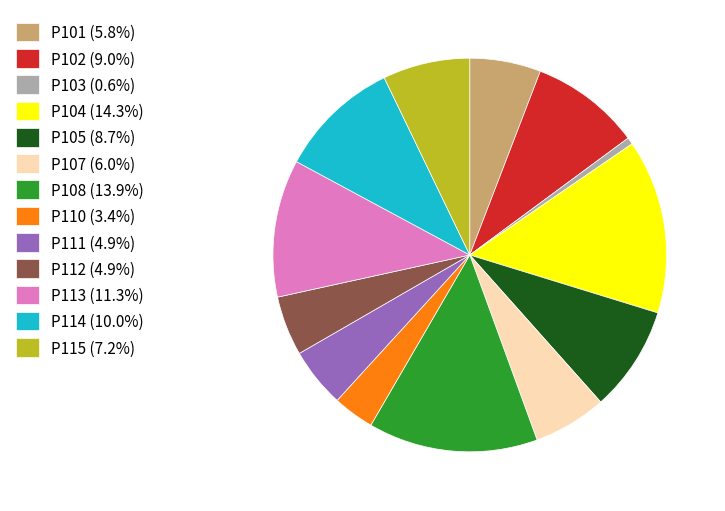

Does P114 (10.0%) account for over 50% of the chart?

No